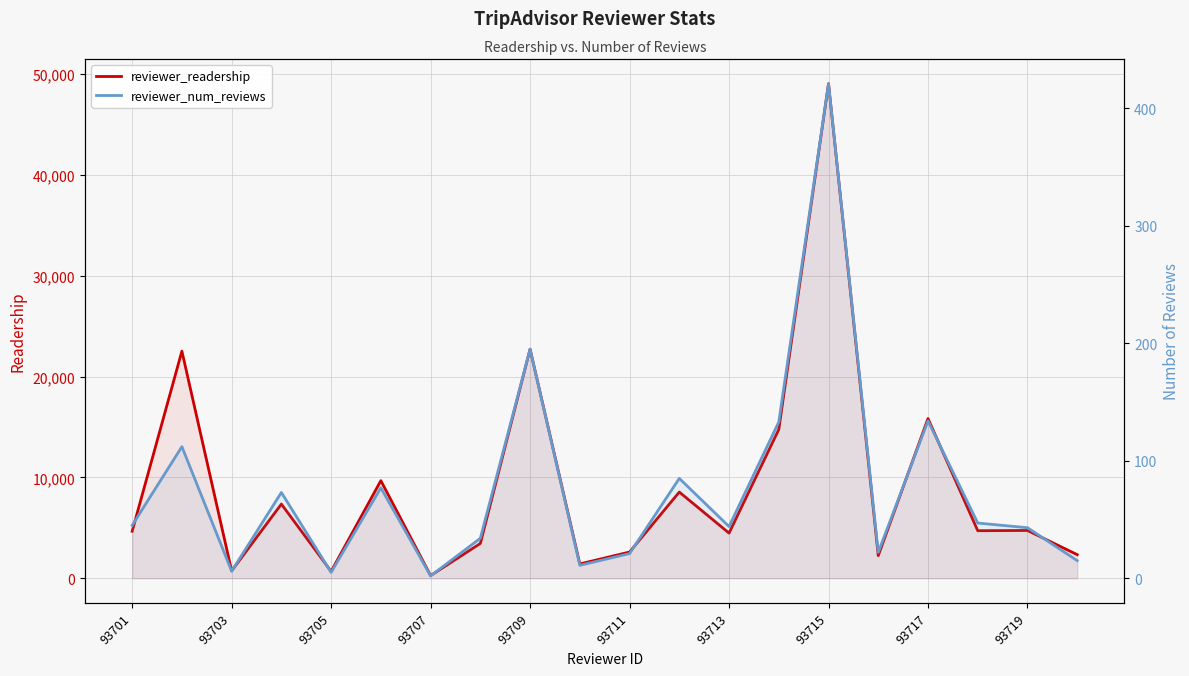

How many interior local valleys does the reviewer_readership series have?

7